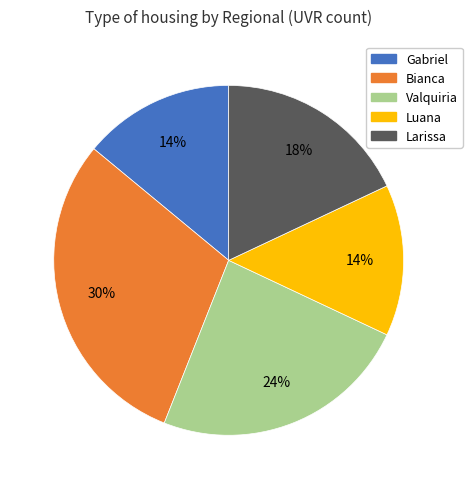

The Bianca slice represents 45% of the pie. True or false?

False